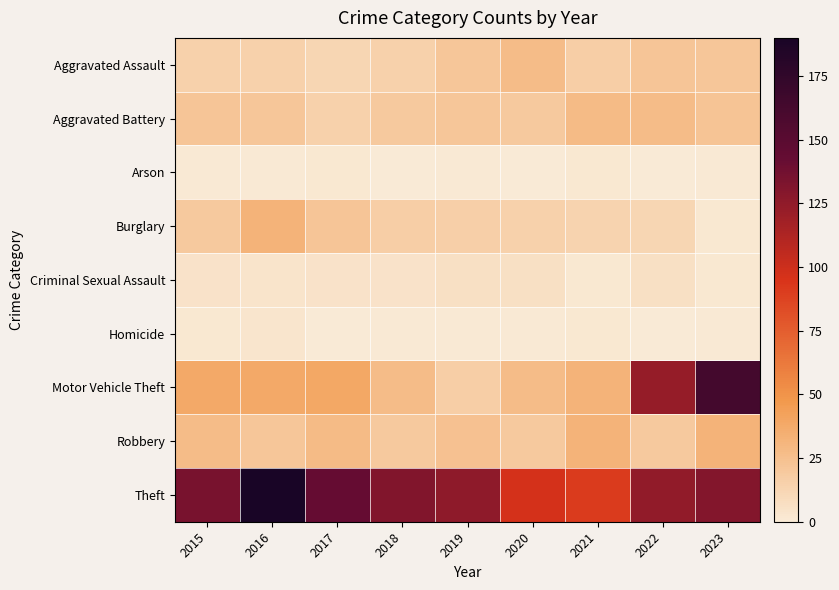

What is the spread (max minus min) of values at 2019?

125